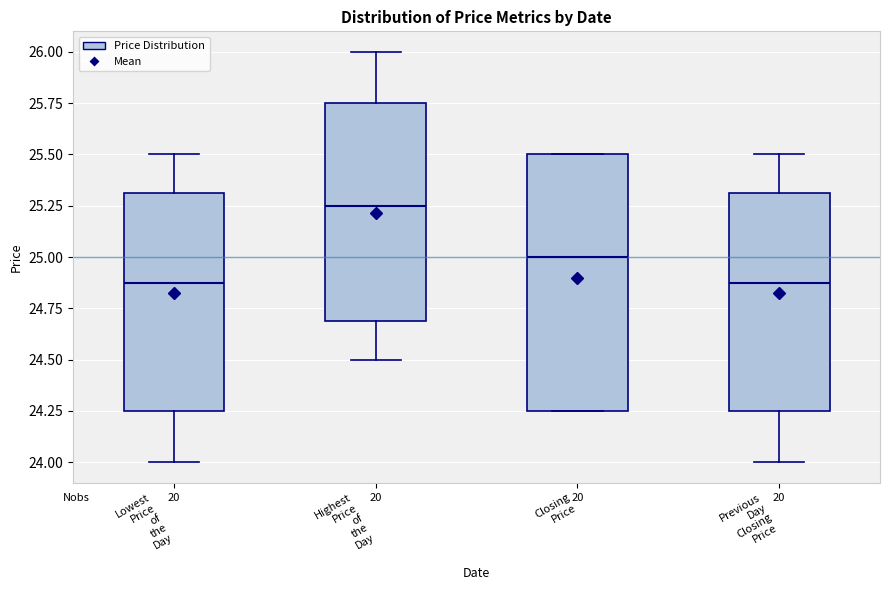

Where is the lower edge of the box for Previous Day Closing Price on the y-axis? The values are not printed on the chart, so give them approximately, as read against the axis.

24.25